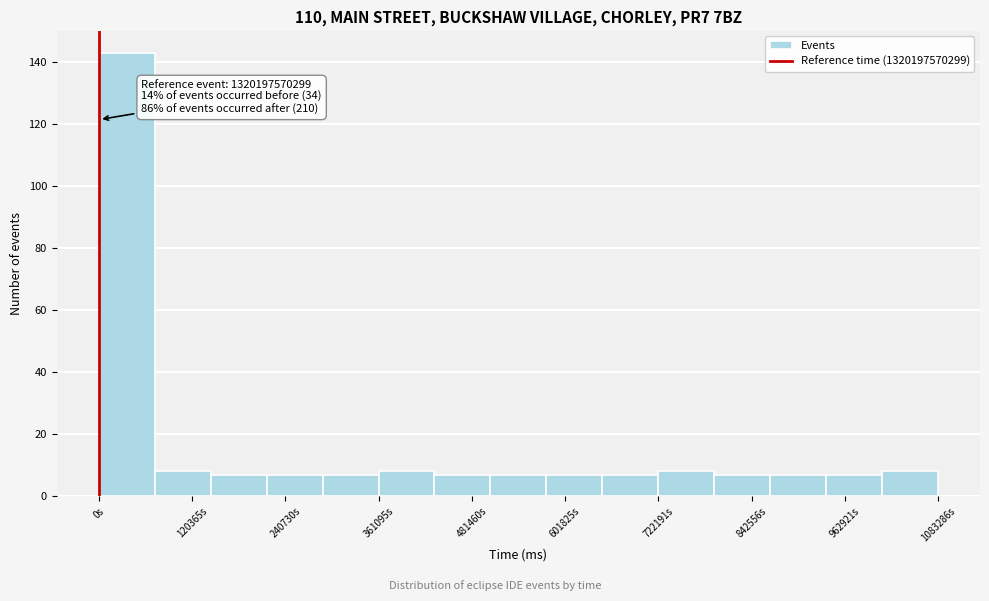

Around what value on the x-axis is the tallest bar? Give the approximate position of its centre, as read against the axis.

40000